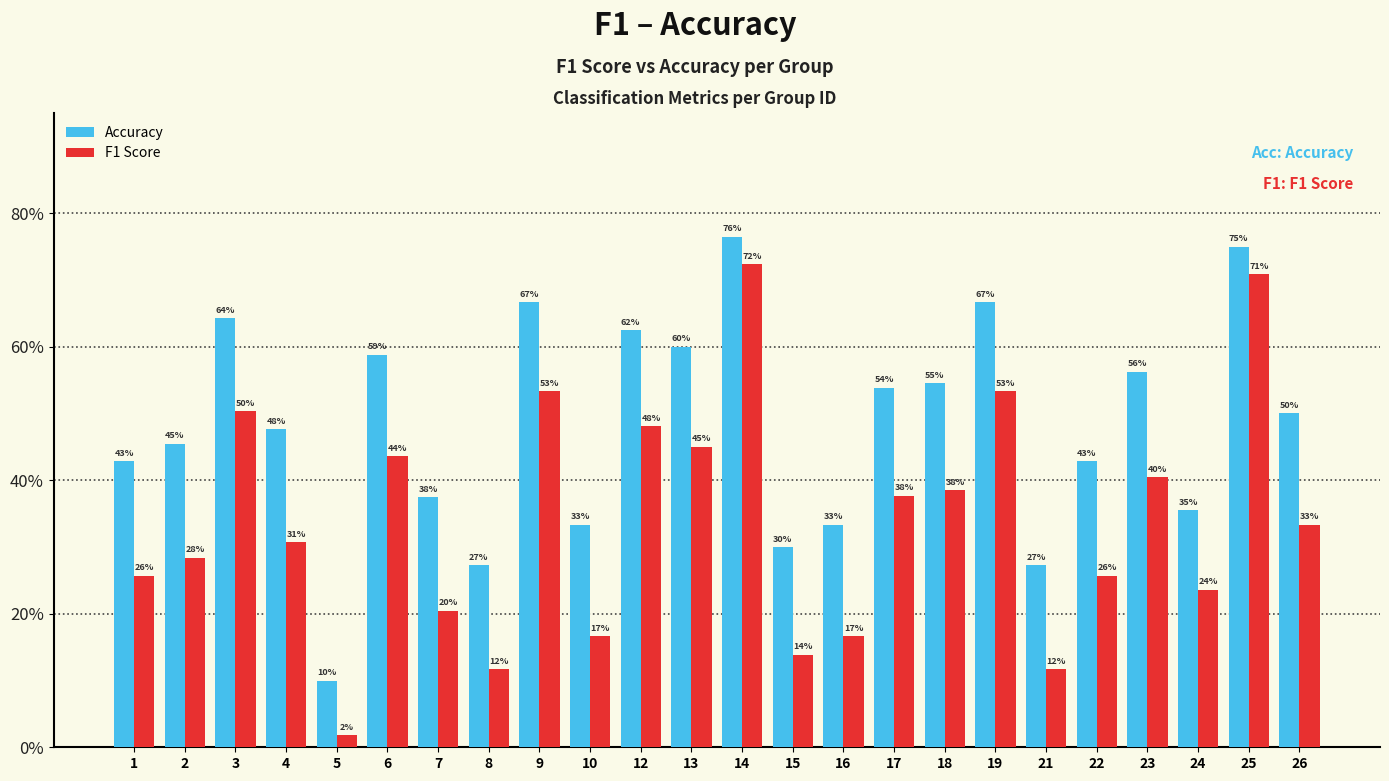

What is the difference between the maximum and minimum values in the Accuracy series?

0.7